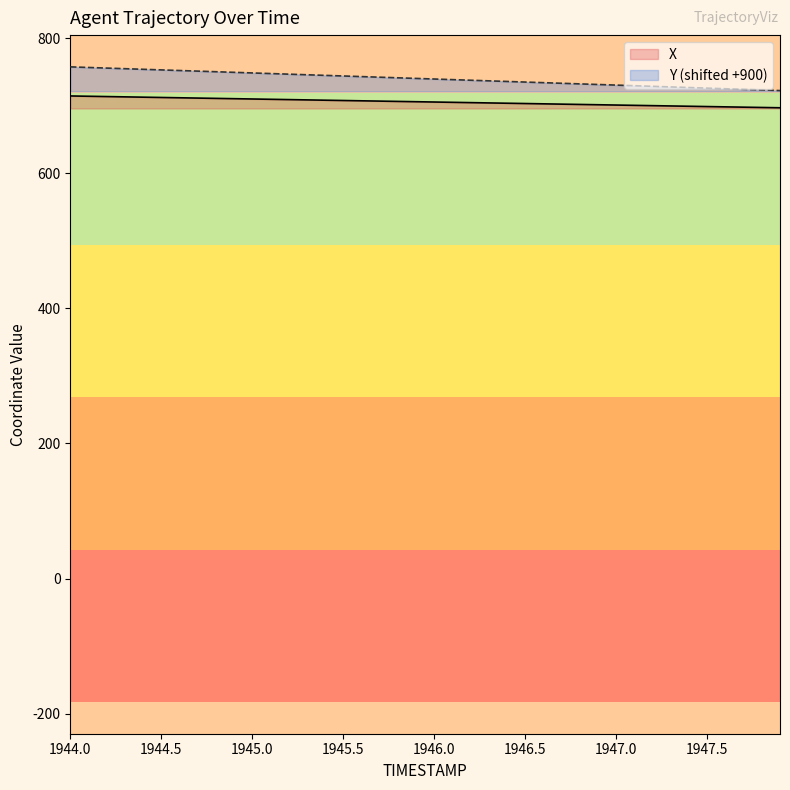

True or false: X has a value of 705.3 at 1946.0.

True